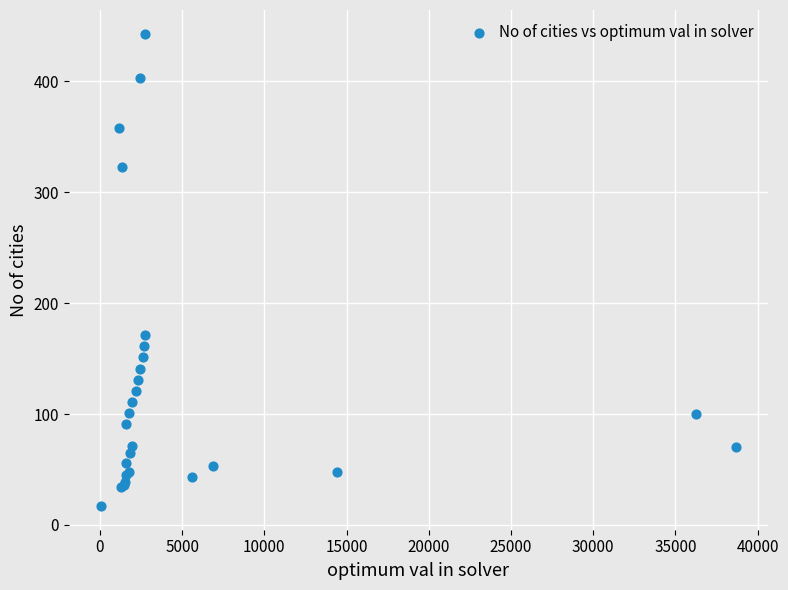

What Y value in the scatter plot is closest to 230?

171